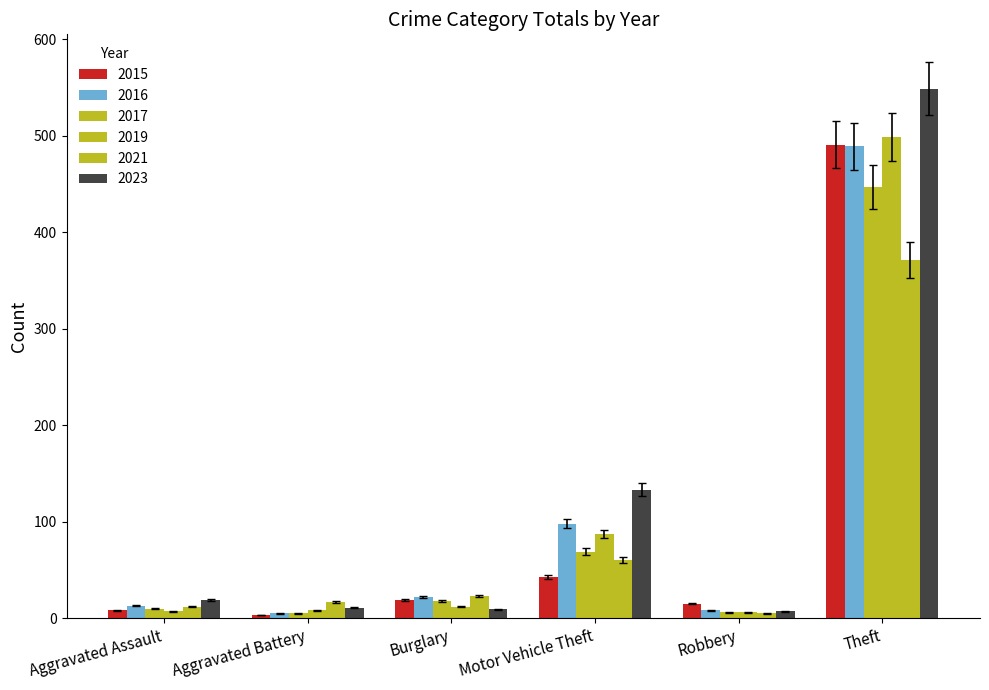

What is the label of the 2nd bar from the left?

Aggravated Battery